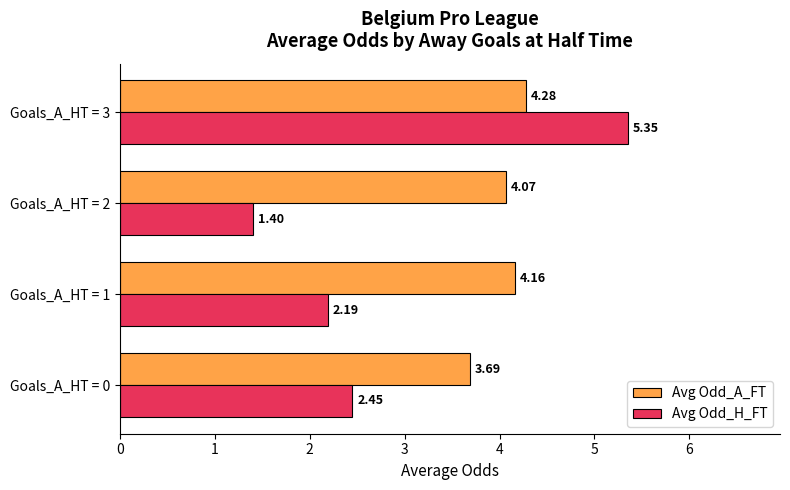

Which series has the widest spread of values?

Avg Odd_H_FT